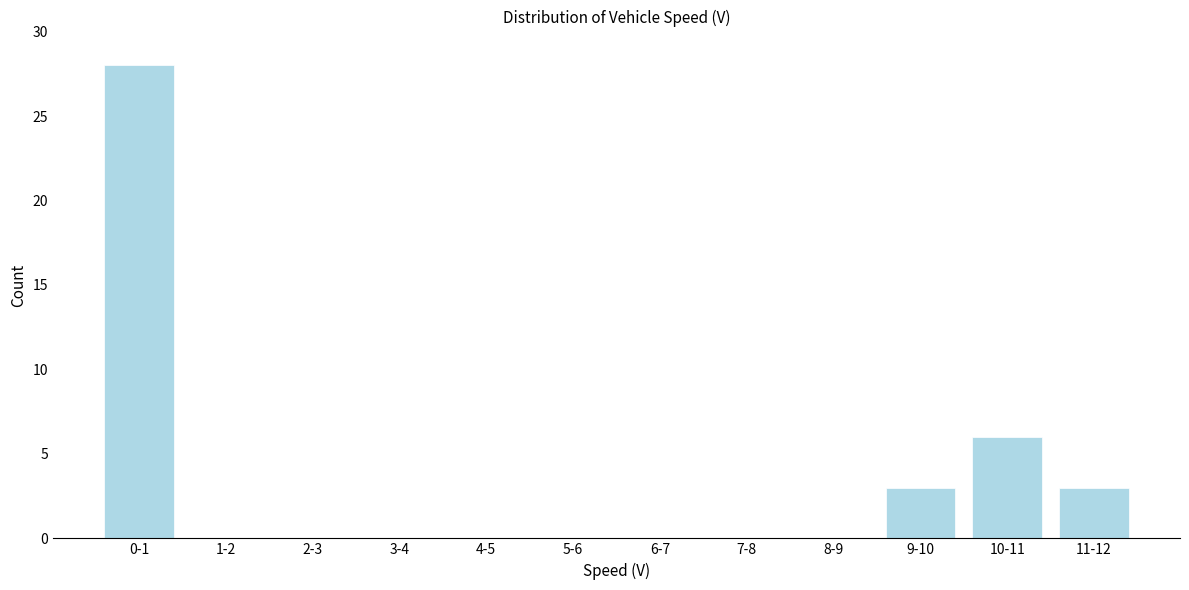

Reading left to right, what are all the values shown in this chart?

0-1=28	1-2=0	2-3=0	3-4=0	4-5=0	5-6=0	6-7=0	7-8=0	8-9=0	9-10=3	10-11=6	11-12=3